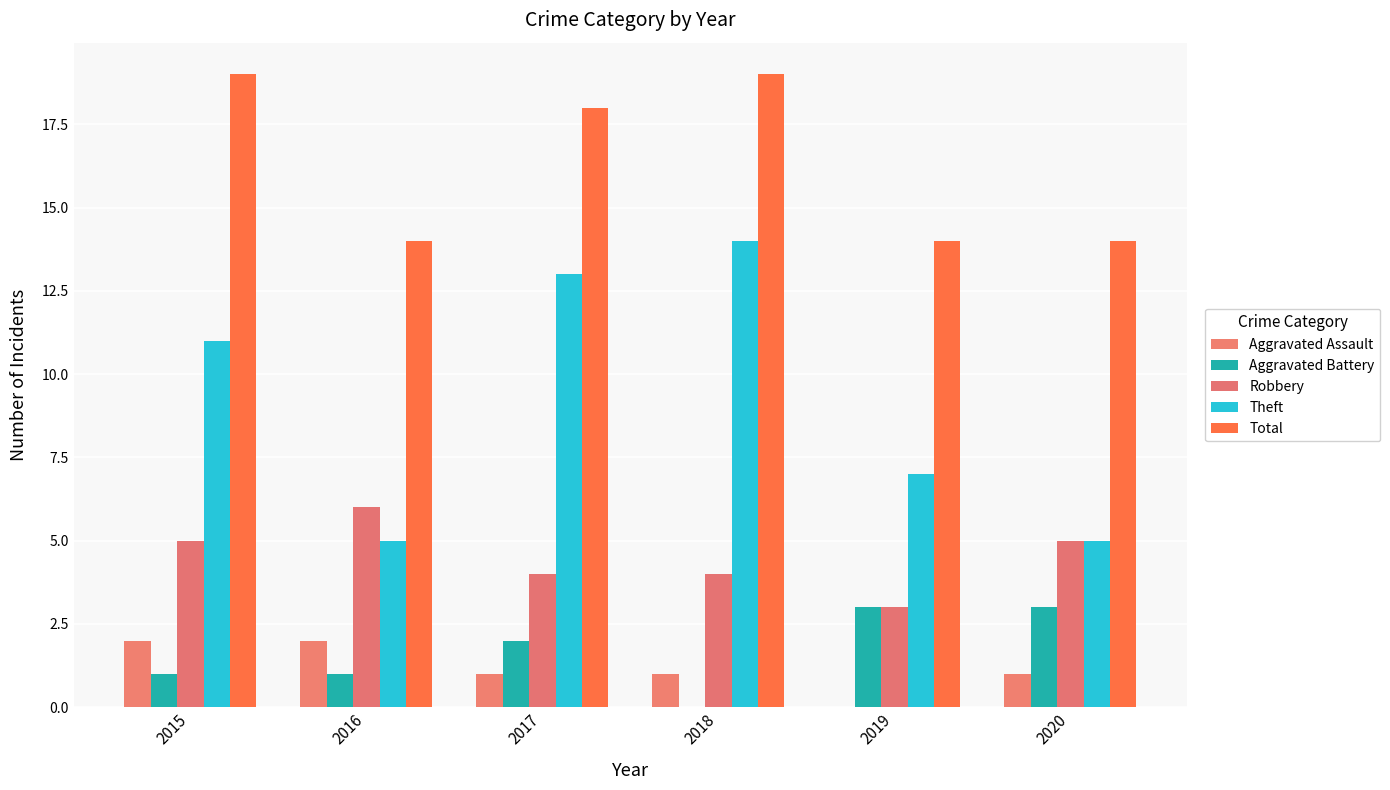

Does the chart contain stacked bars?

No